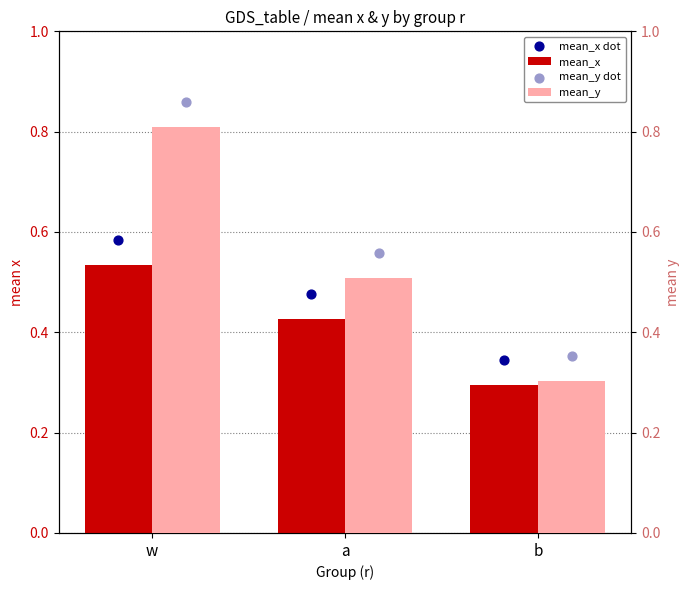

Which series reaches the maximum Y coordinate?

mean_y dot